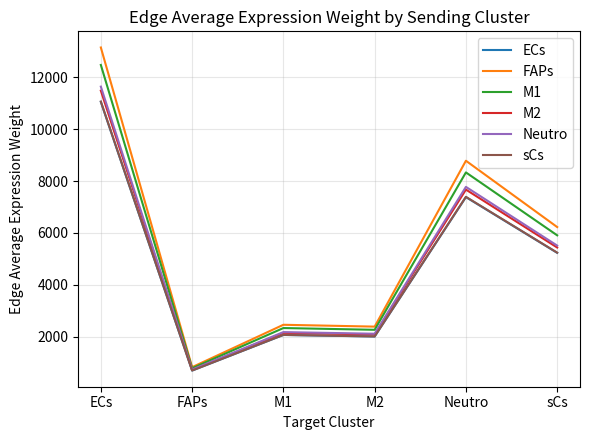

What is the minimum value shown in the chart?

695.0